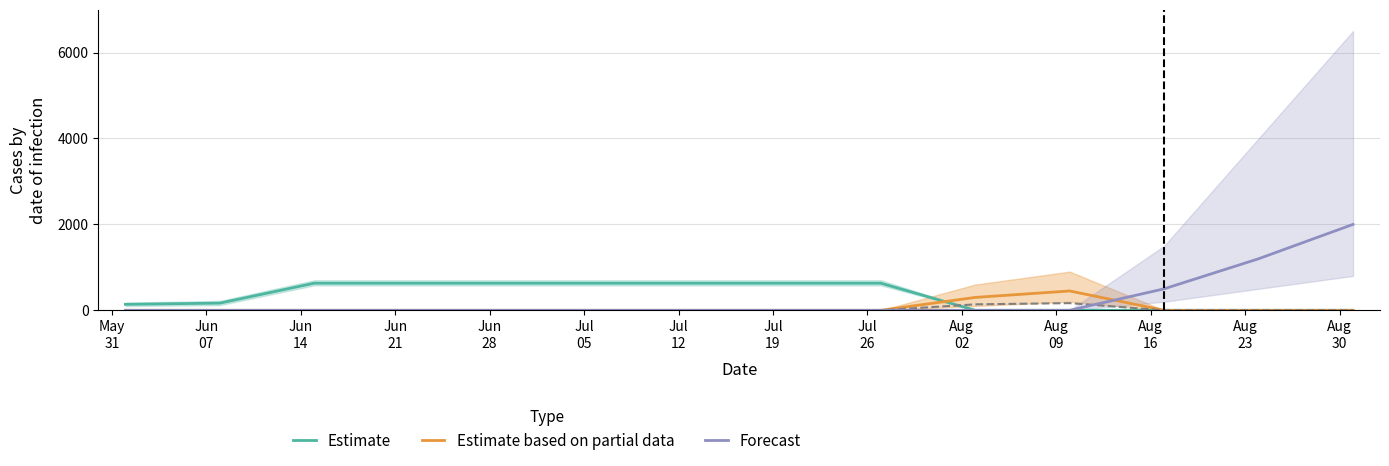

What value does the Estimate based on partial data series have at Aug
02, to the nearest 10?

300